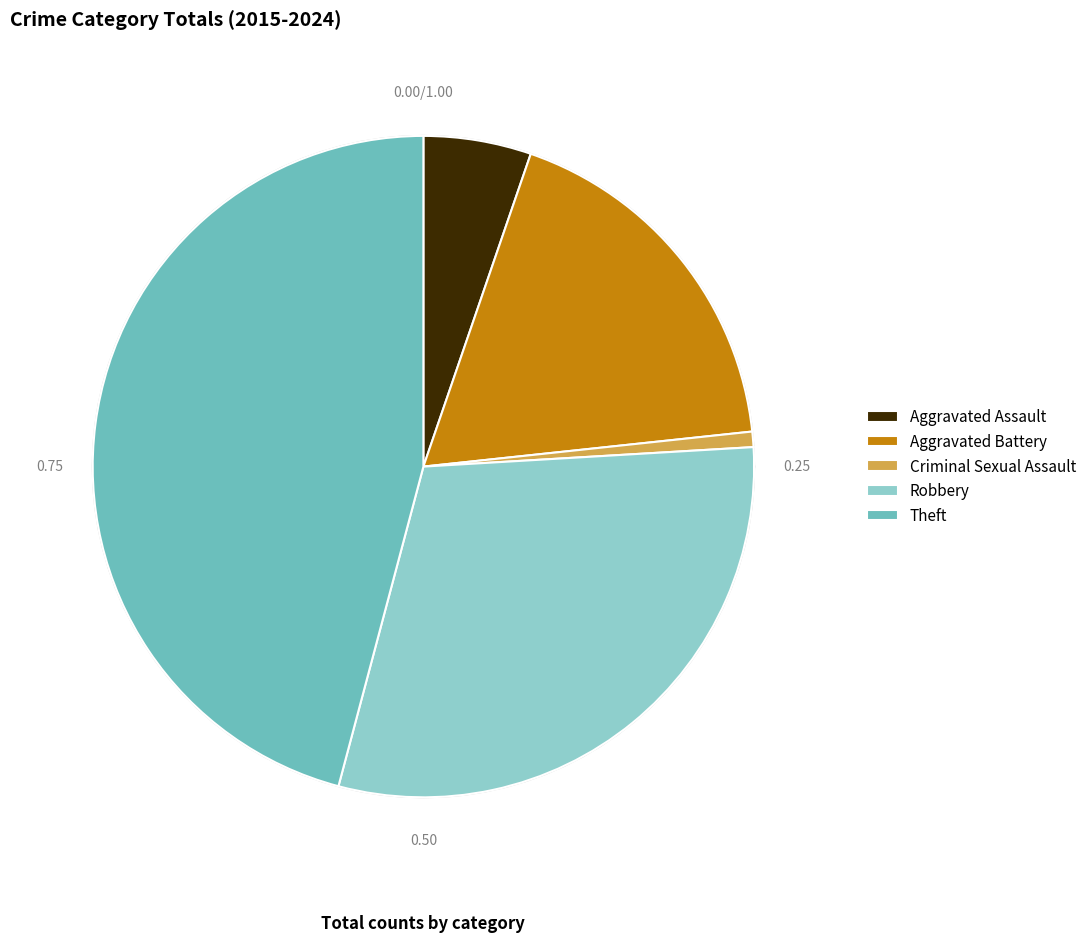

Between Aggravated Battery and Criminal Sexual Assault, which is larger?

Aggravated Battery